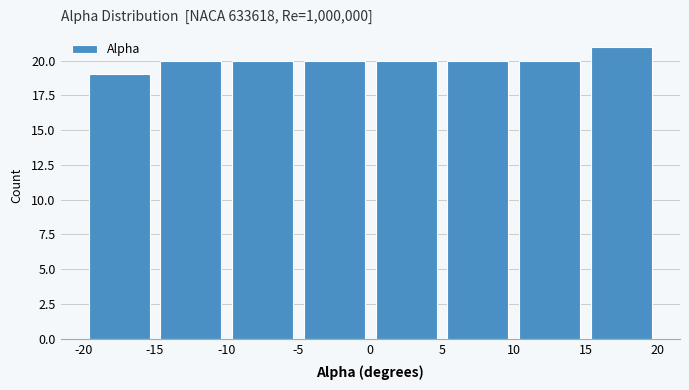

Reading left to right, list every bar in this chart as the range it spans on the x-axis followed by its height. The values are not printed on the chart, so give them approximately, as read against the axis.

-20 to -15: 19
-15 to -10: 20
-10 to -5: 20
-5 to 0: 20
0 to 5: 20
5 to 10: 20
10 to 15: 20
15 to 20: 21